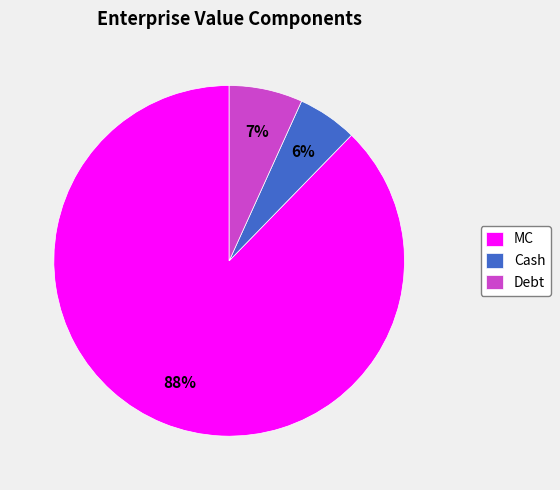

Is Debt the majority of the pie?

No